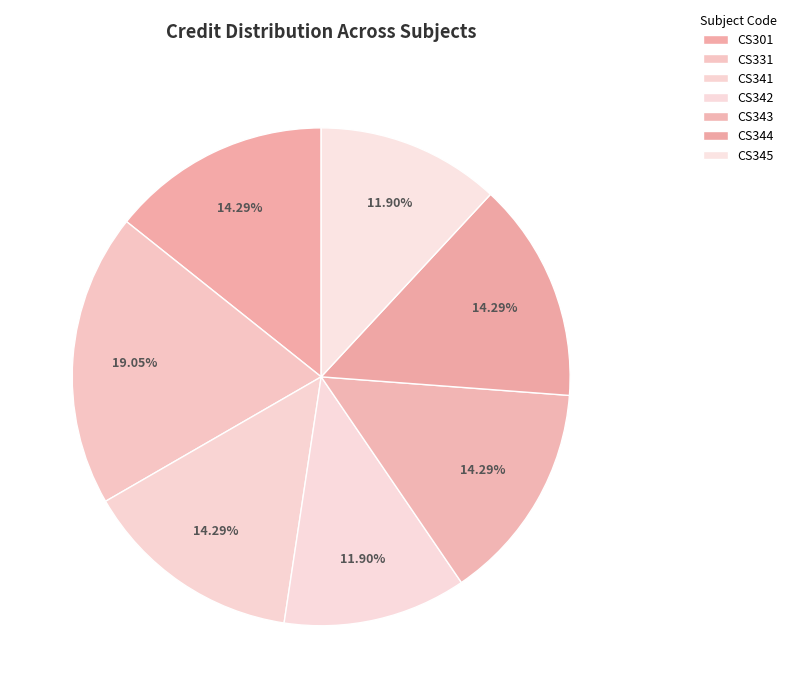

How many segments does this pie chart have?

7